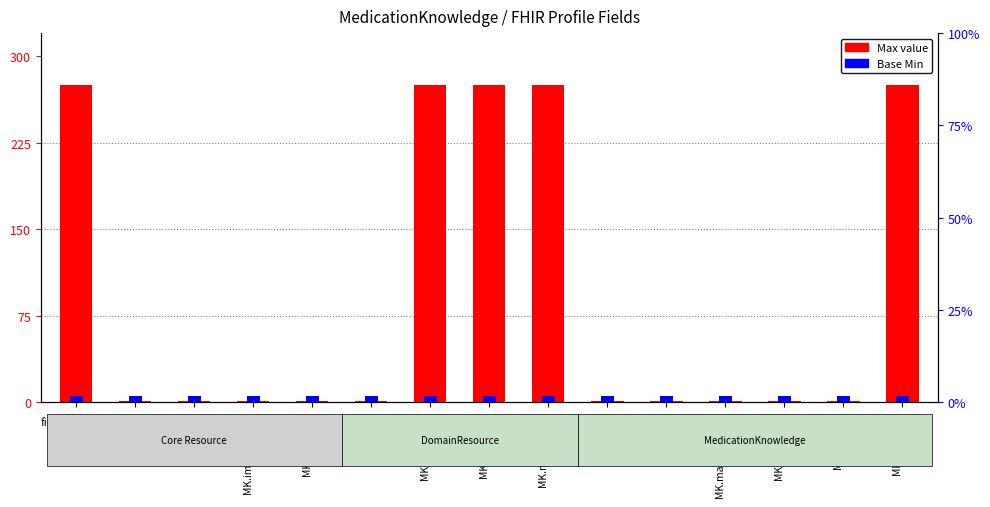

Which series changed the most between MK root and MK.status?

Max